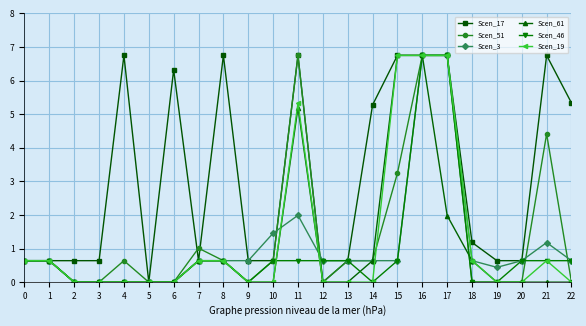

Reading left to right, extract all data points from this chart.

Scen_17: 0=0.6	1=0.6	2=0.6	3=0.6	4=6.8	5=0.0	6=6.3	7=0.6	8=6.8	9=0.6	10=0.6	11=6.8	12=0.0	13=0.6	14=5.3	15=6.8	16=6.8	17=6.8	18=1.2	19=0.6	20=0.6	21=6.8	22=5.3
Scen_51: 0=0.6	1=0.6	2=0.0	3=0.0	4=0.6	5=0.0	6=0.0	7=1.0	8=0.6	9=0.0	10=0.6	11=6.8	12=0.0	13=0.6	14=0.6	15=3.2	16=6.8	17=6.8	18=0.0	19=0.0	20=0.0	21=4.4	22=0.0
Scen_3: 0=0.6	1=0.6	2=0.0	3=0.0	4=0.0	5=0.0	6=0.0	7=0.6	8=0.6	9=0.6	10=1.5	11=2.0	12=0.6	13=0.6	14=0.6	15=0.6	16=6.8	17=6.8	18=0.6	19=0.4	20=0.6	21=1.2	22=0.6
Scen_61: 0=0.6	1=0.6	2=0.0	3=0.0	4=0.0	5=0.0	6=0.0	7=0.6	8=0.6	9=0.0	10=0.0	11=5.2	12=0.0	13=0.0	14=0.6	15=6.8	16=6.8	17=2.0	18=0.6	19=0.0	20=0.0	21=0.0	22=0.0
Scen_46: 0=0.6	1=0.6	2=0.0	3=0.0	4=0.0	5=0.0	6=0.0	7=0.6	8=0.6	9=0.0	10=0.6	11=0.6	12=0.6	13=0.6	14=0.0	15=0.6	16=6.8	17=6.8	18=0.0	19=0.0	20=0.6	21=0.6	22=0.6
Scen_19: 0=0.6	1=0.6	2=0.0	3=0.0	4=0.0	5=0.0	6=0.0	7=0.6	8=0.6	9=0.0	10=0.0	11=5.3	12=0.0	13=0.0	14=0.0	15=6.8	16=6.8	17=6.8	18=0.6	19=0.0	20=0.0	21=0.6	22=0.0